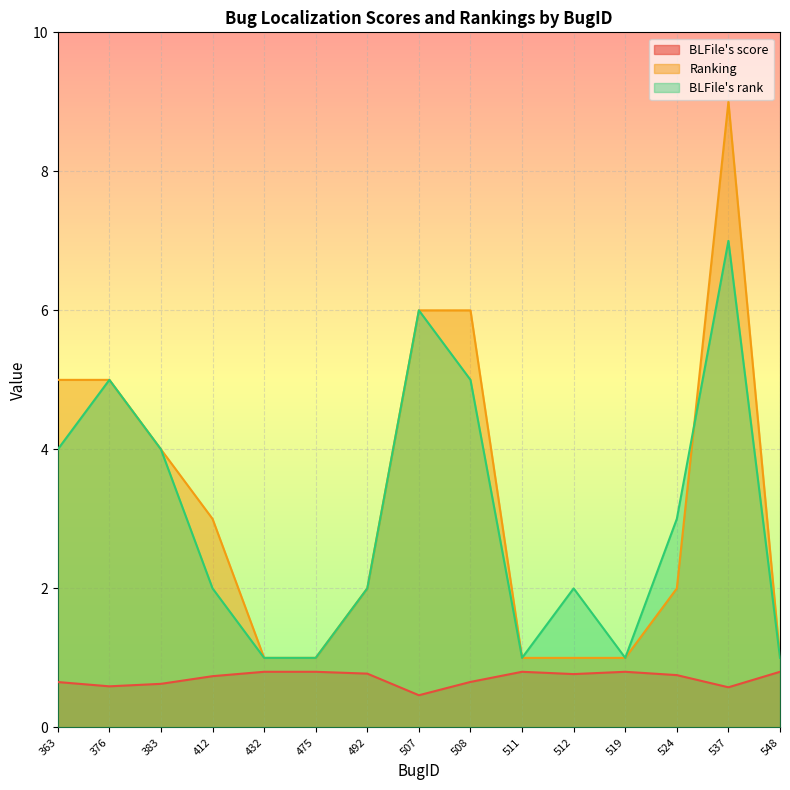

What is the highest value of the BLFile's score series?

0.8